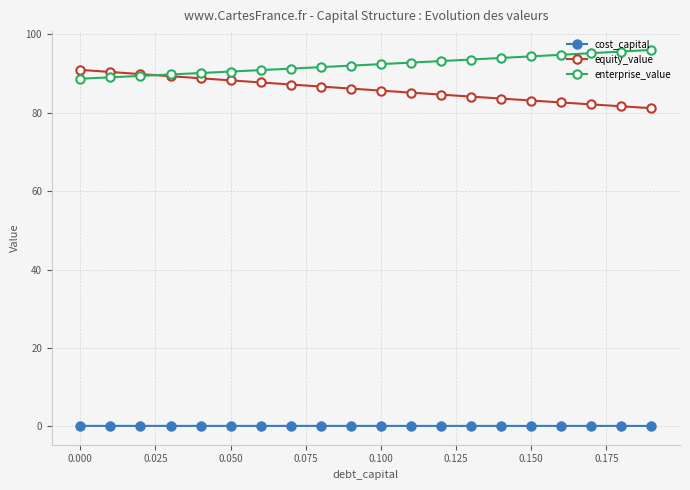

At how many categories does at least one series exceed 27?

20